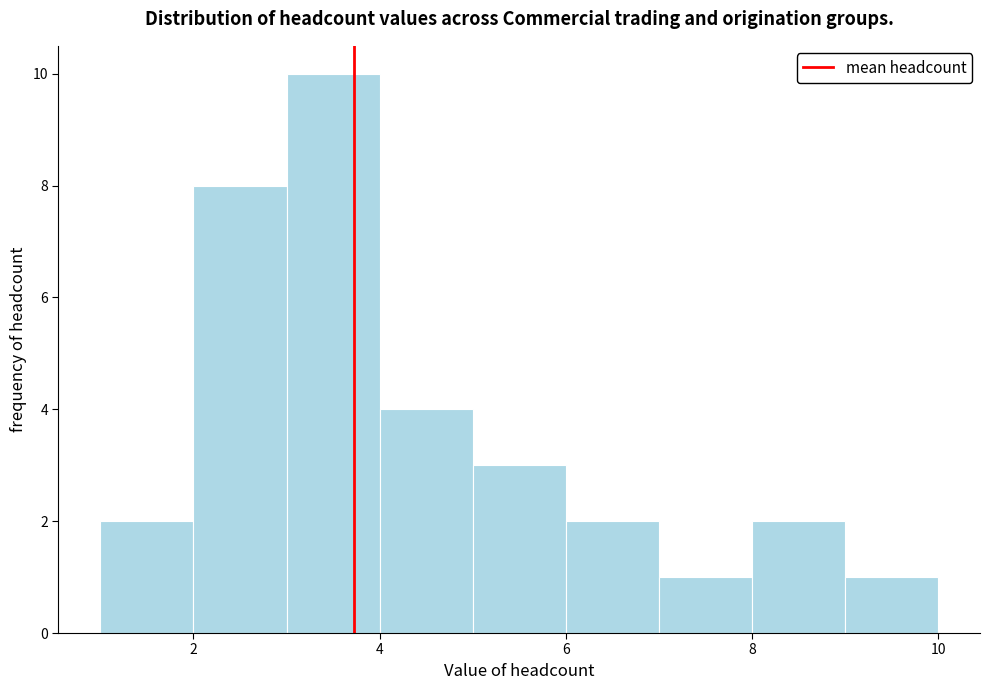

What is the height of the bar covering 7 to 8 on the x-axis? The values are not printed on the chart, so give them approximately, as read against the axis.

1